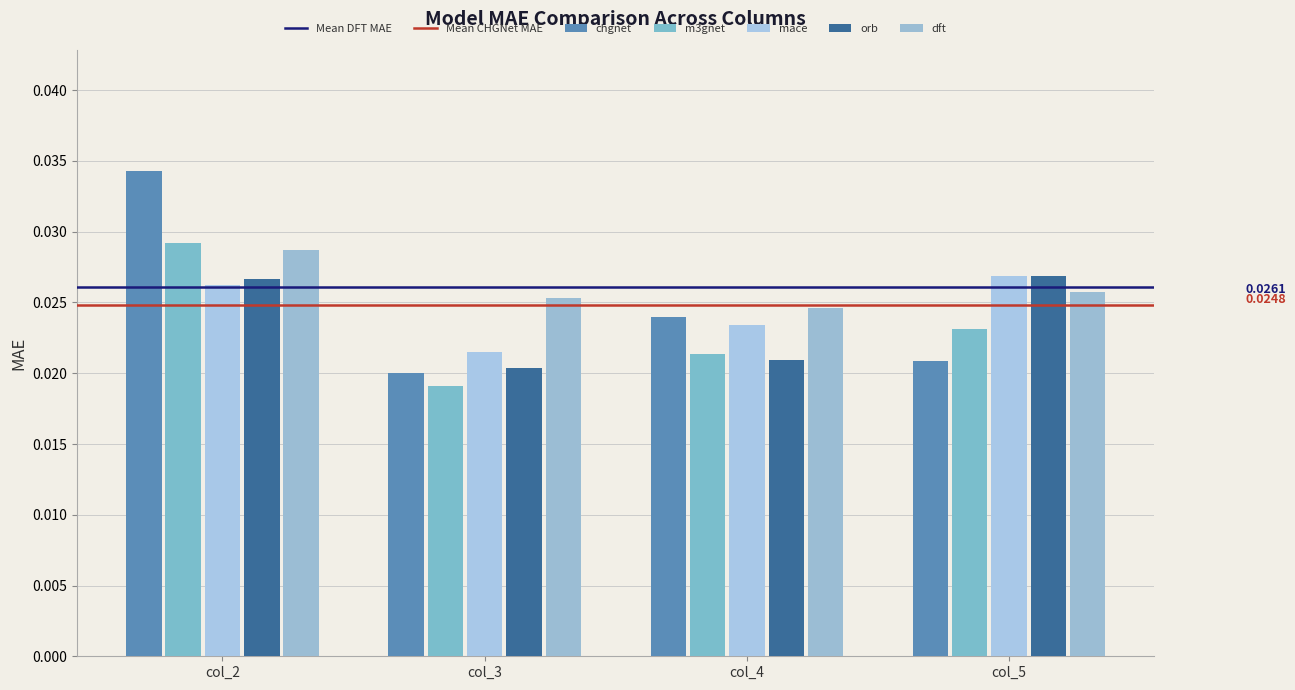

Where is m3gnet nearest to the value 0?

col_3